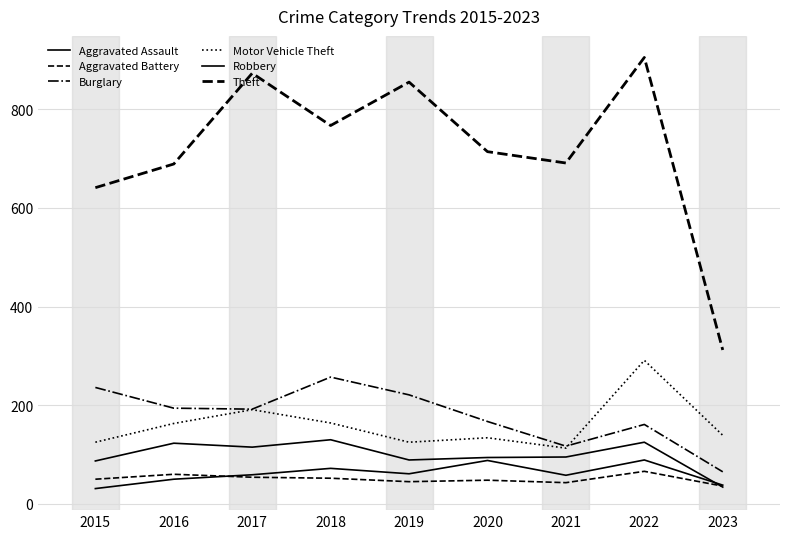

Is this an area chart (filled region under the line)?

No